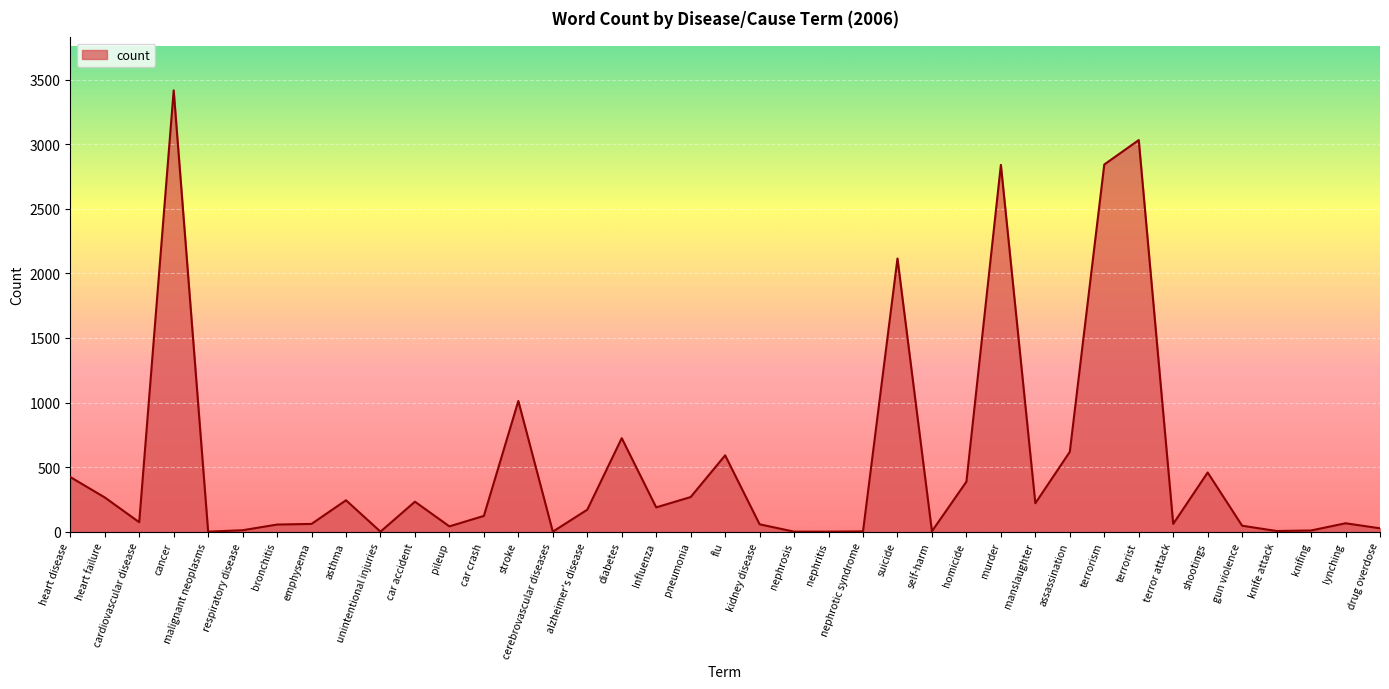

Which has a higher value, terrorism or terror attack?

terrorism